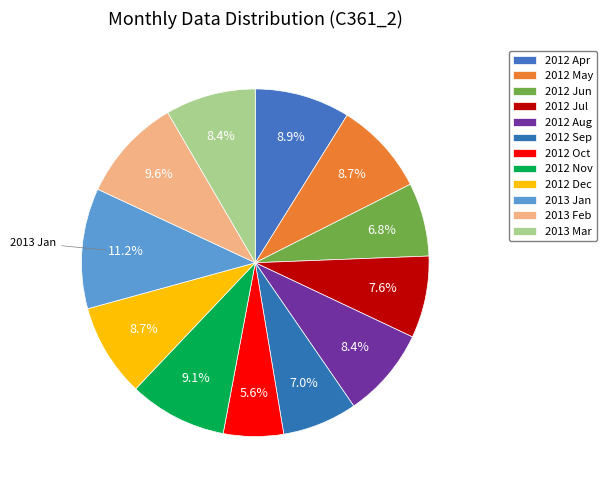

Is 2012 Jul the majority of the pie?

No